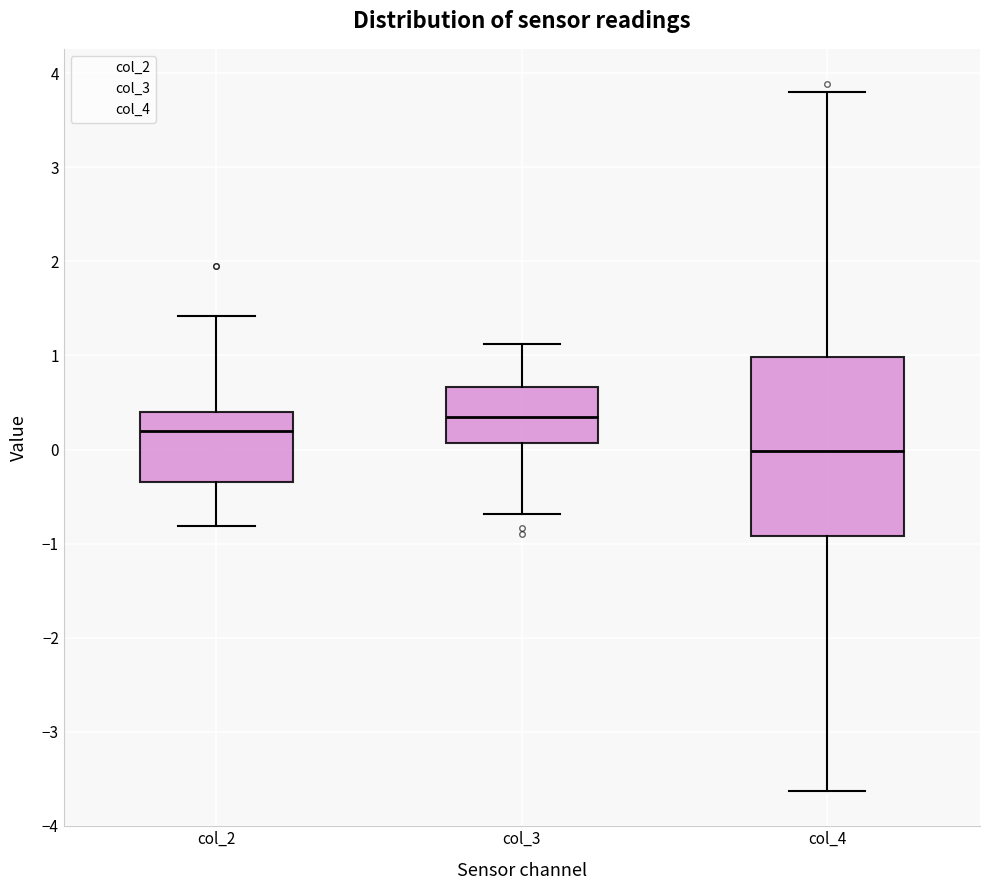

Where does the lower whisker of the box for col_4 end on the y-axis? The values are not printed on the chart, so give them approximately, as read against the axis.

-3.6